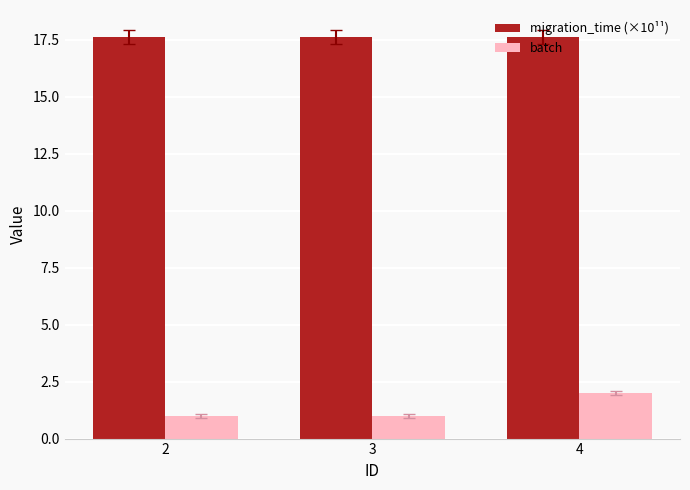

What is the average value of the migration_time (×10¹¹) series?

17.6